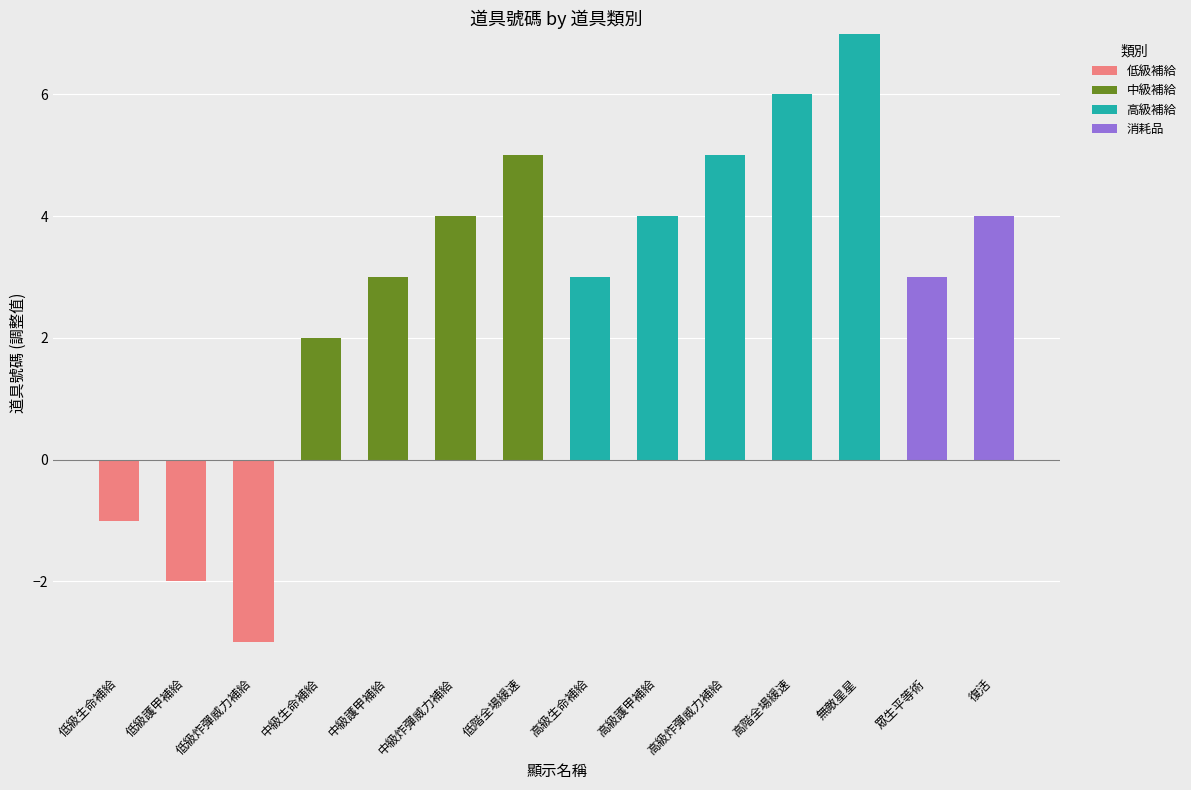

What is the label of the 2nd bar from the left?

低級護甲補給